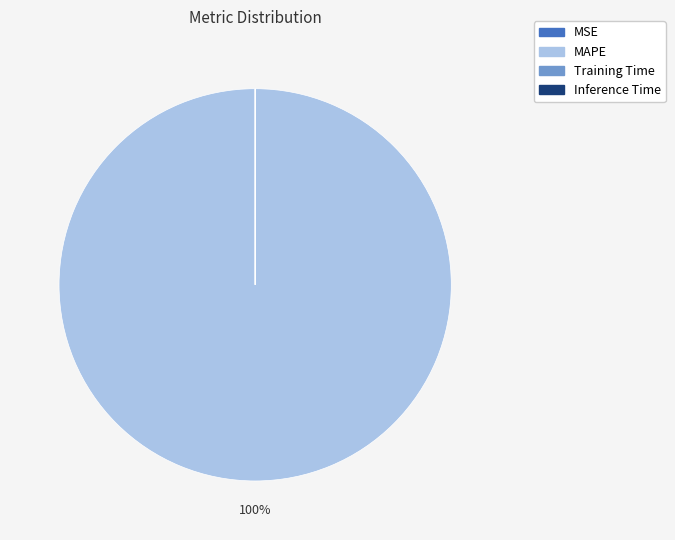

Does any single category account for the majority?

Yes